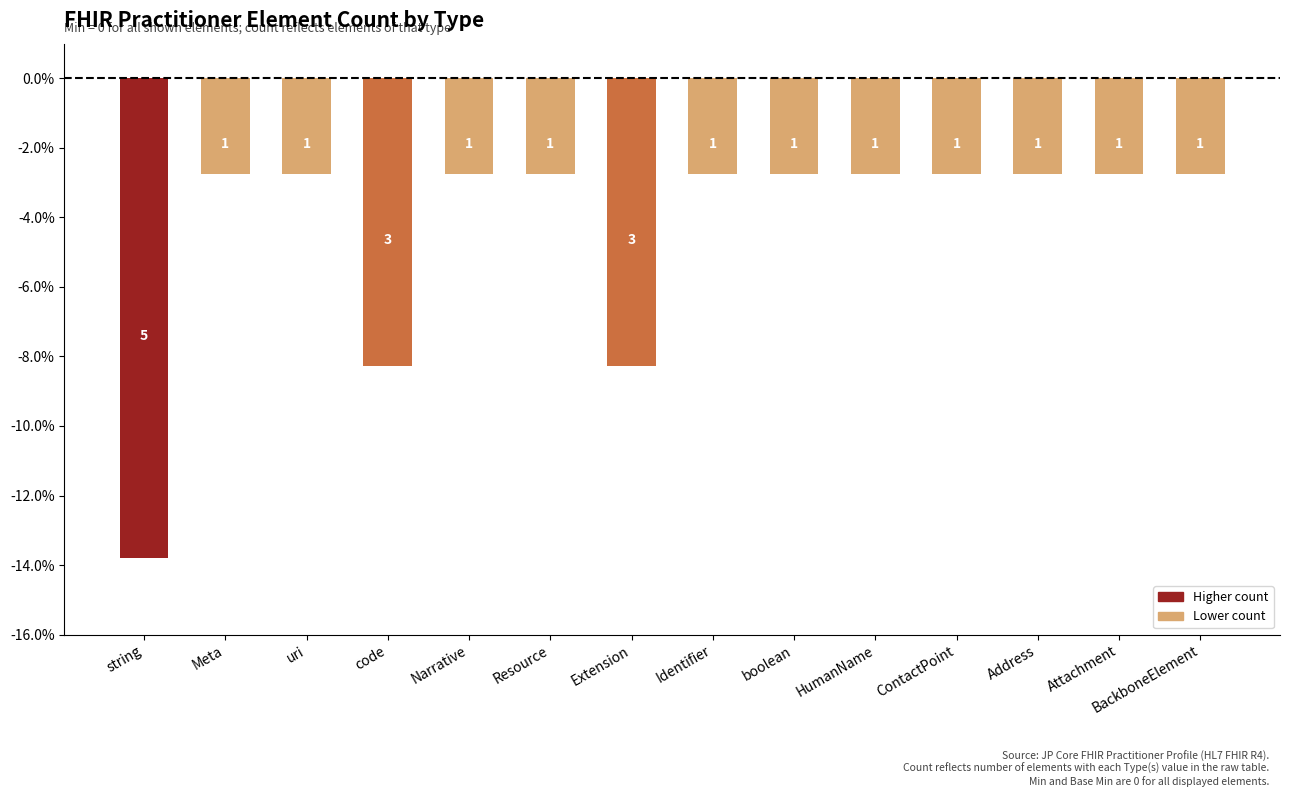

What is the maximum value shown in the chart?

-2.8